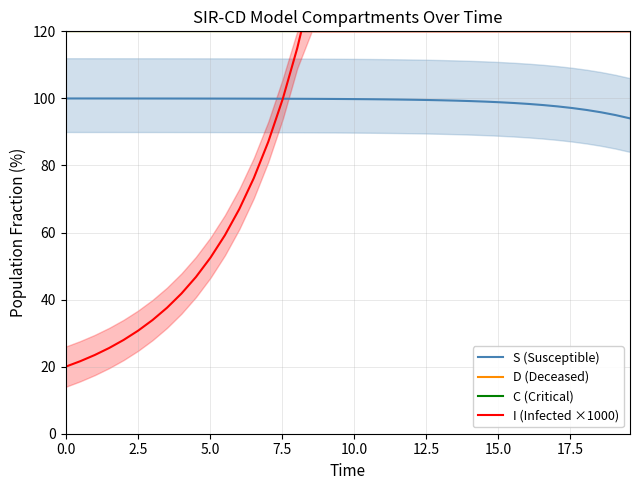

Is the value of C (Critical) at 15.0 greater than the value of S (Susceptible) at 26?

Yes